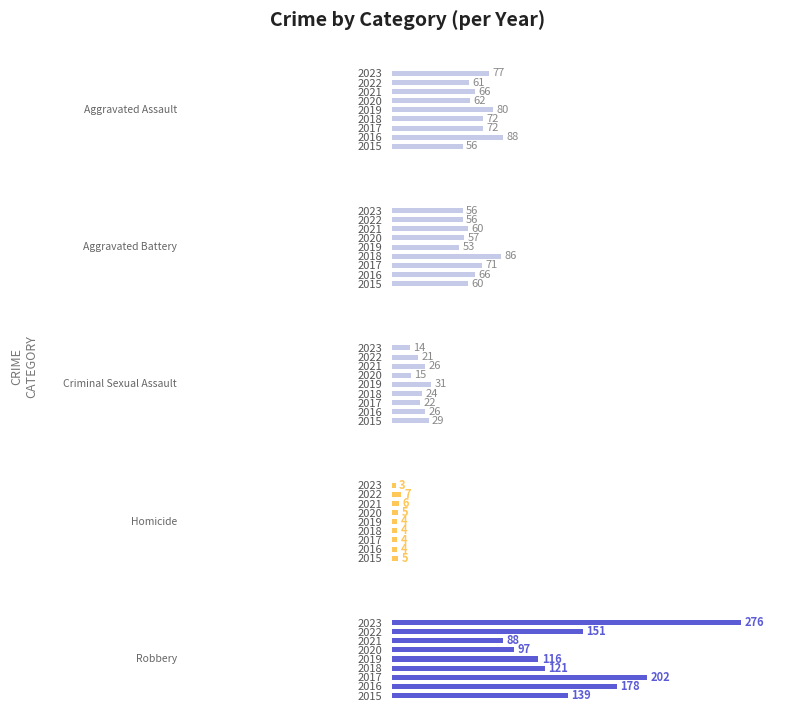

What is the value of the Robbery bar at the 7th from the left?

88